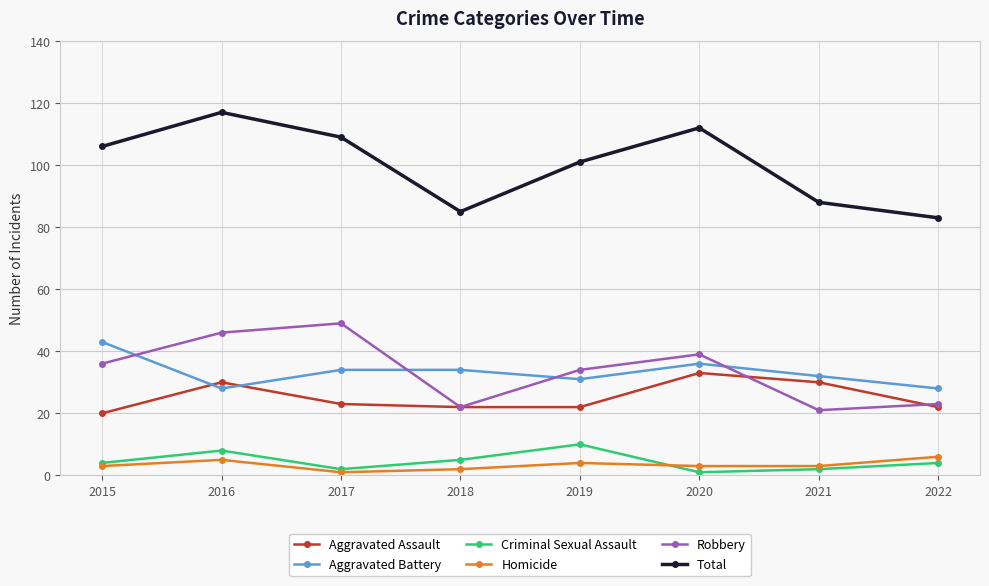

What is the sum of the Total values at 2021 and 2019?

189